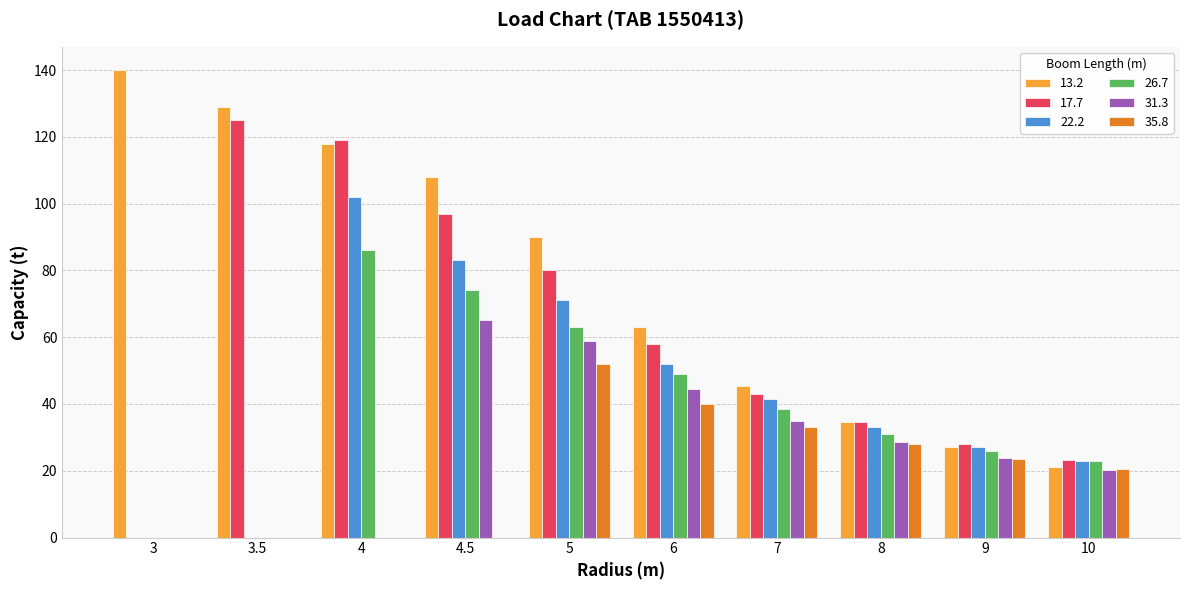

How many series are shown in this chart?

6